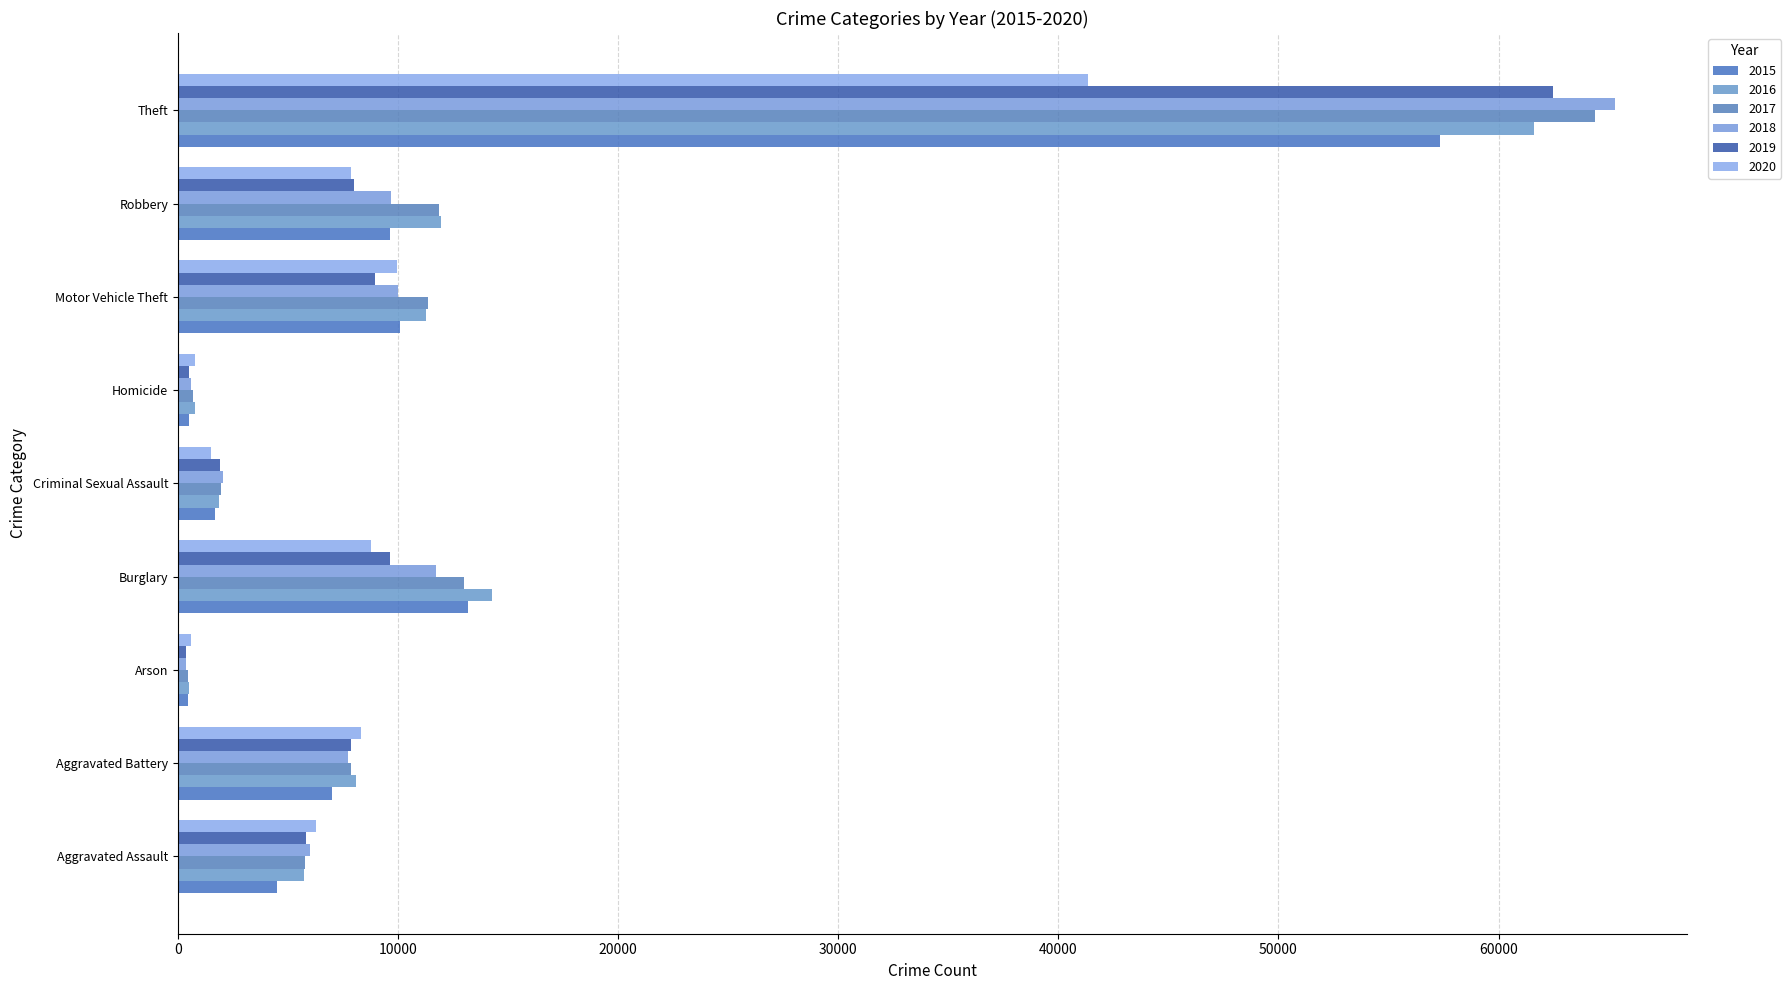

Count the number of data series in this chart.

6